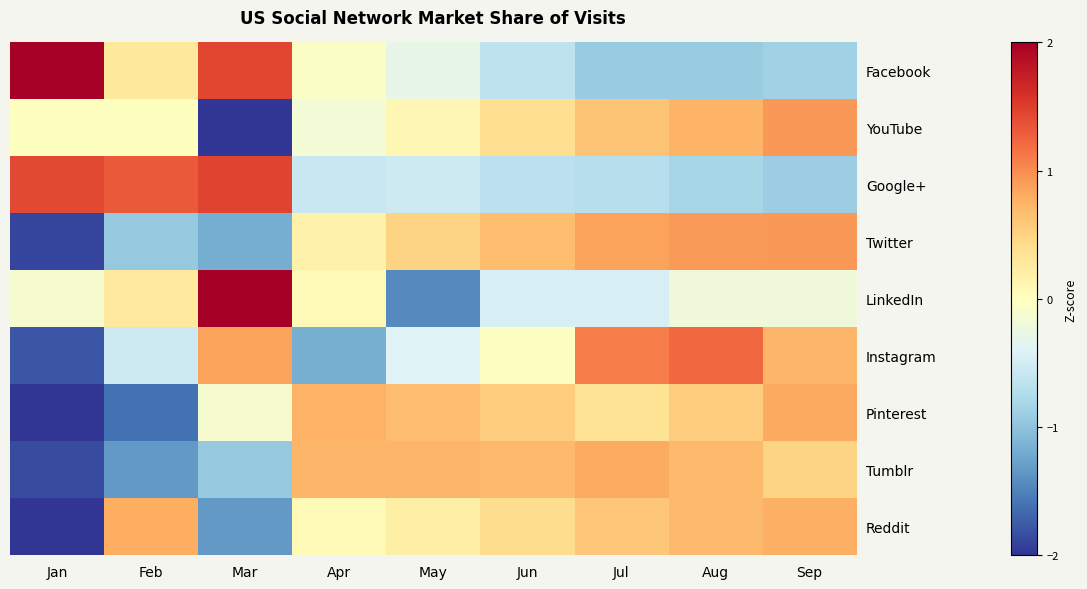

Reading right to left, transcribe all the data shown in this chart.

Facebook: Sep=-0.9	Aug=-0.9	Jul=-0.9	Jun=-0.7	May=-0.3	Apr=-0.1	Mar=1.4	Feb=0.3	Jan=2.0
YouTube: Sep=0.9	Aug=0.7	Jul=0.6	Jun=0.4	May=0.1	Apr=-0.2	Mar=-2.6	Feb=0.0	Jan=0.0
Google+: Sep=-0.9	Aug=-0.8	Jul=-0.7	Jun=-0.7	May=-0.5	Apr=-0.6	Mar=1.5	Feb=1.3	Jan=1.4
Twitter: Sep=0.9	Aug=0.9	Jul=0.9	Jun=0.7	May=0.5	Apr=0.2	Mar=-1.2	Feb=-0.9	Jan=-1.9
LinkedIn: Sep=-0.2	Aug=-0.2	Jul=-0.5	Jun=-0.5	May=-1.4	Apr=0.1	Mar=2.5	Feb=0.3	Jan=-0.1
Instagram: Sep=0.7	Aug=1.2	Jul=1.1	Jun=-0.0	May=-0.4	Apr=-1.2	Mar=0.9	Feb=-0.5	Jan=-1.8
Pinterest: Sep=0.8	Aug=0.6	Jul=0.4	Jun=0.6	May=0.7	Apr=0.8	Mar=-0.1	Feb=-1.6	Jan=-2.0
Tumblr: Sep=0.5	Aug=0.7	Jul=0.8	Jun=0.7	May=0.7	Apr=0.7	Mar=-0.9	Feb=-1.3	Jan=-1.9
Reddit: Sep=0.8	Aug=0.7	Jul=0.6	Jun=0.4	May=0.2	Apr=0.1	Mar=-1.3	Feb=0.8	Jan=-2.2